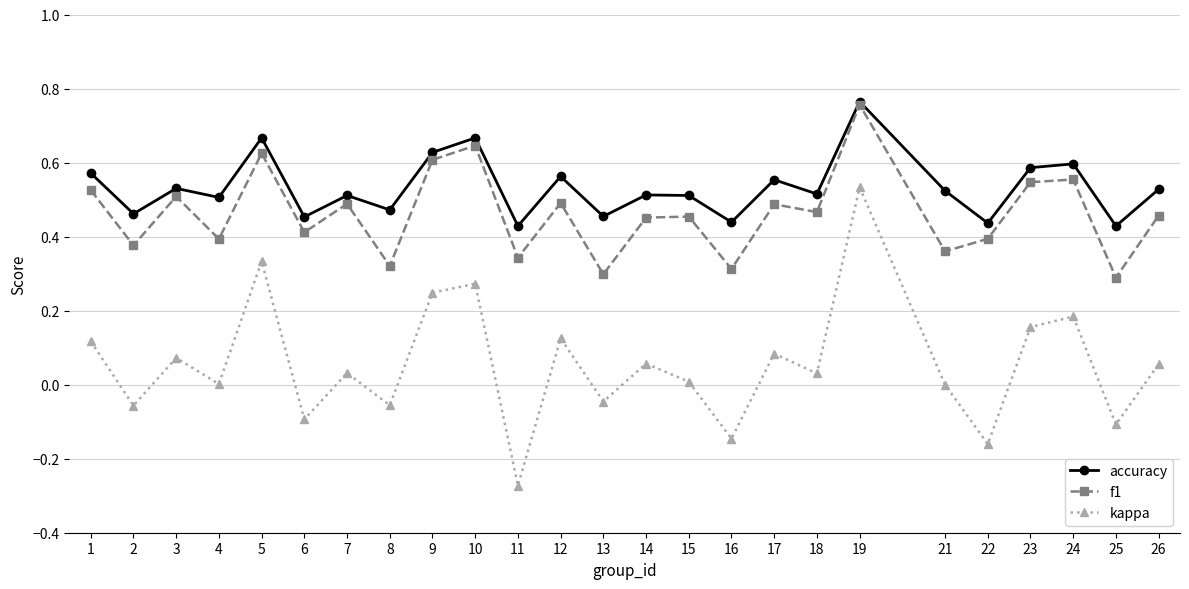

True or false: f1 has more than 2 interior local peaks.

True